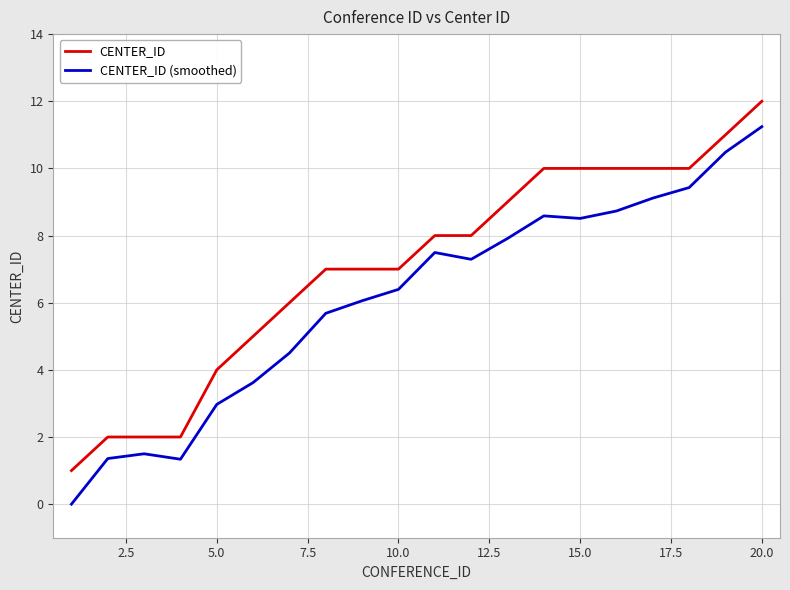

What is the highest value of the CENTER_ID series?

12.0